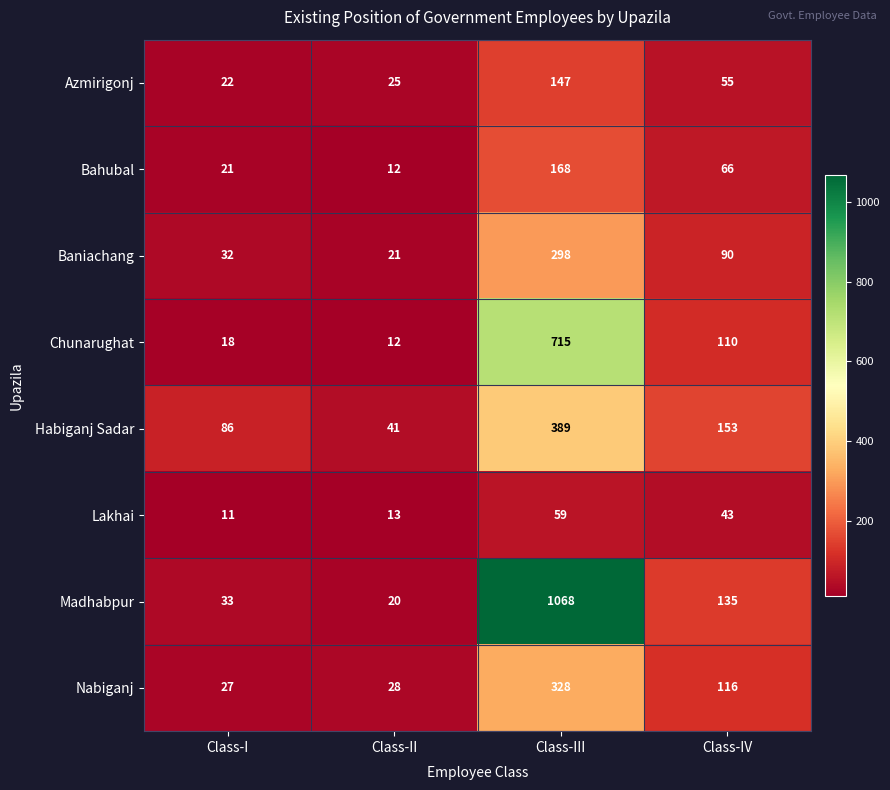

Between Class-II and Class-IV, which series saw the biggest shift?

Madhabpur